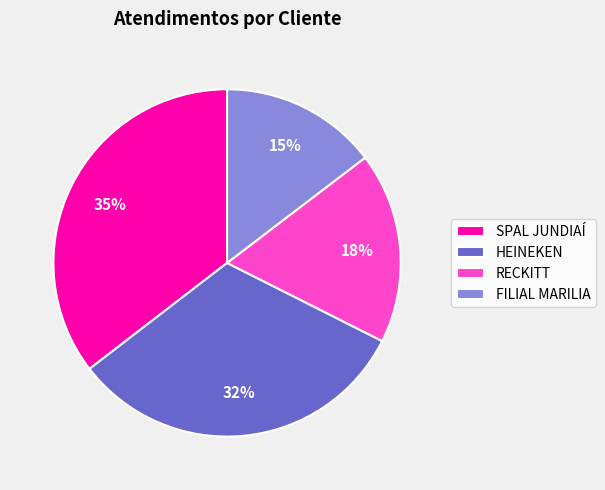

Which category has the smallest portion of the pie?

FILIAL MARILIA